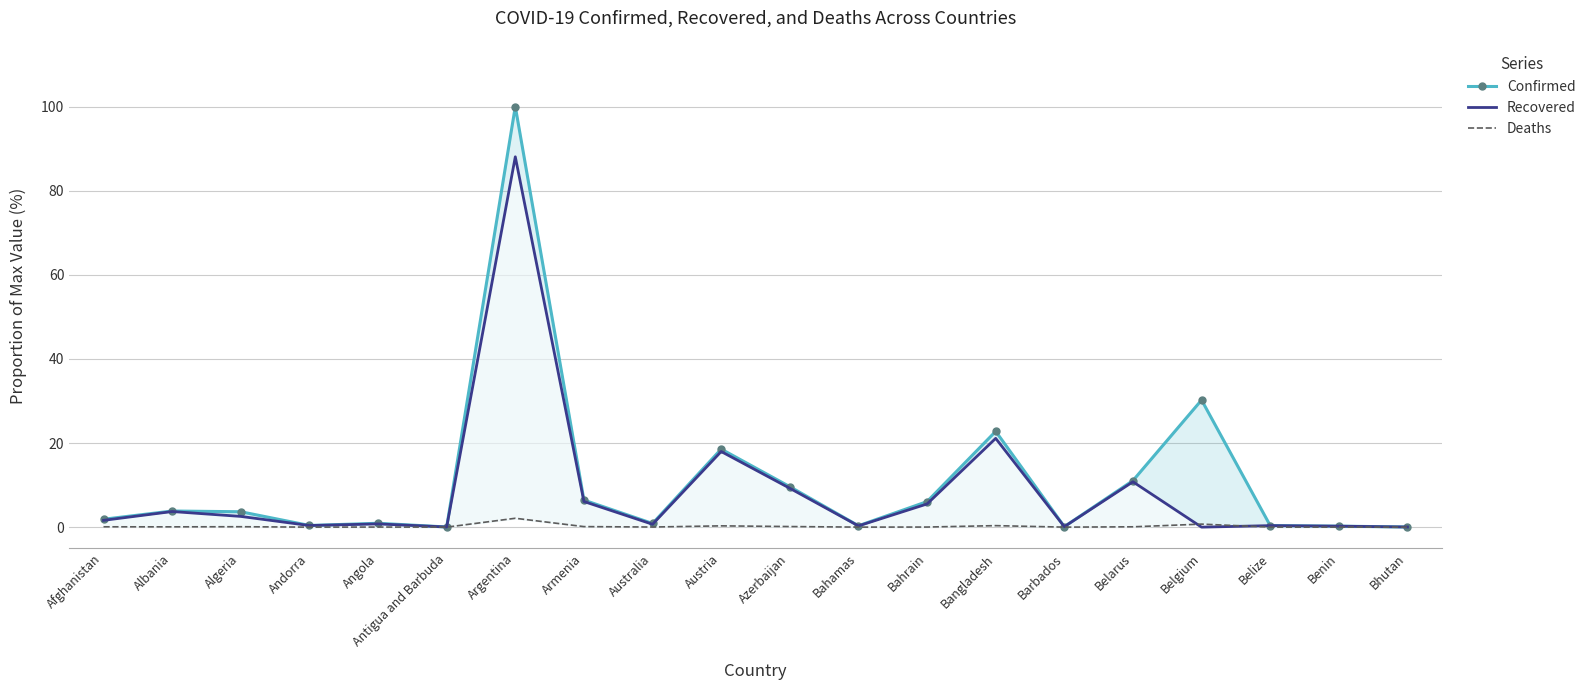

At Antigua and Barbuda, list the series in order from largest to smallest.

Confirmed, Recovered, Deaths